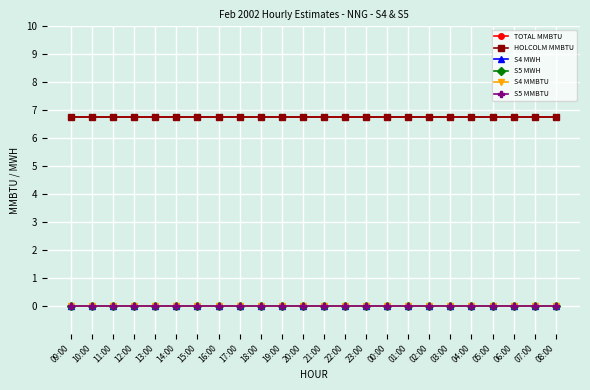

Is this an area chart (filled region under the line)?

No